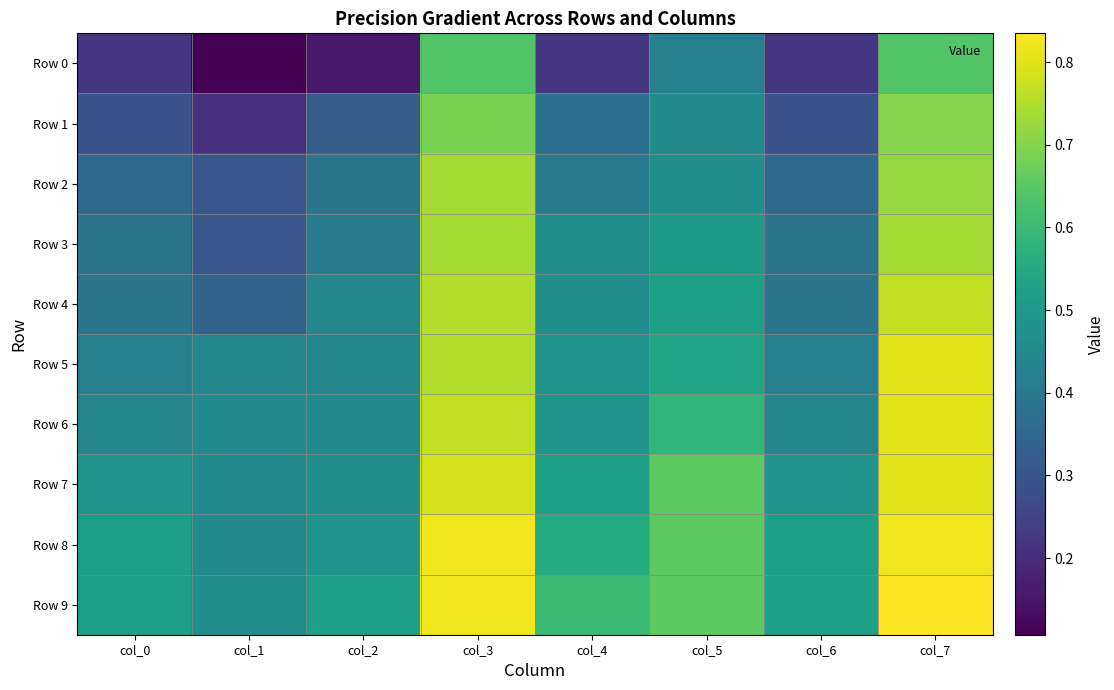

Rank the series by their maximum value, from lowest to highest.

Row 0, Row 1, Row 2, Row 3, Row 4, Row 5, Row 6, Row 7, Row 8, Row 9